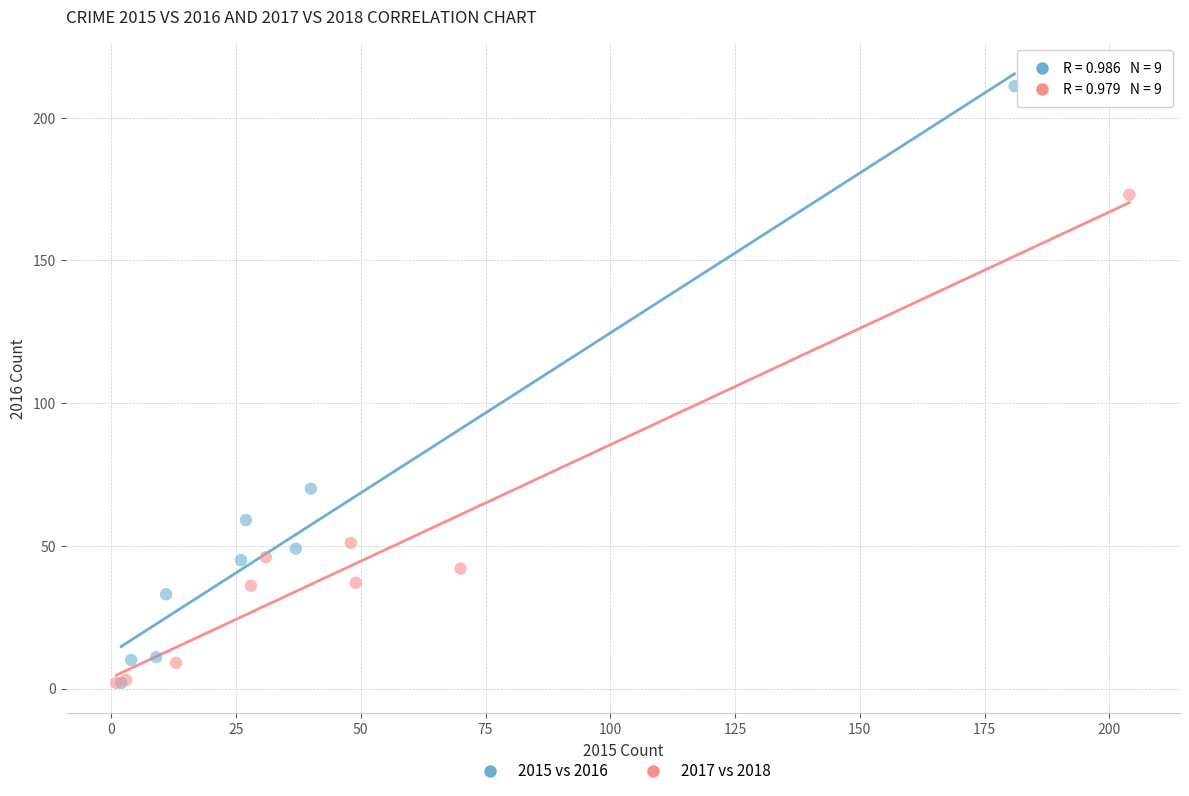

Which series reaches the maximum Y coordinate?

2015 vs 2016